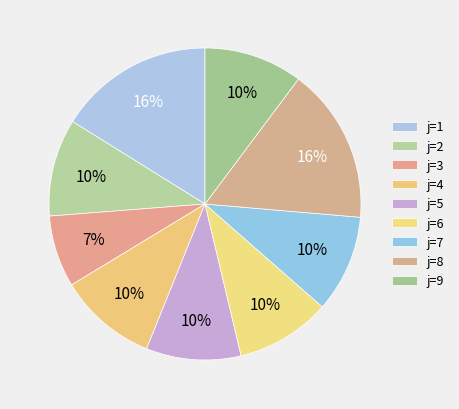

How many segments does this pie chart have?

9